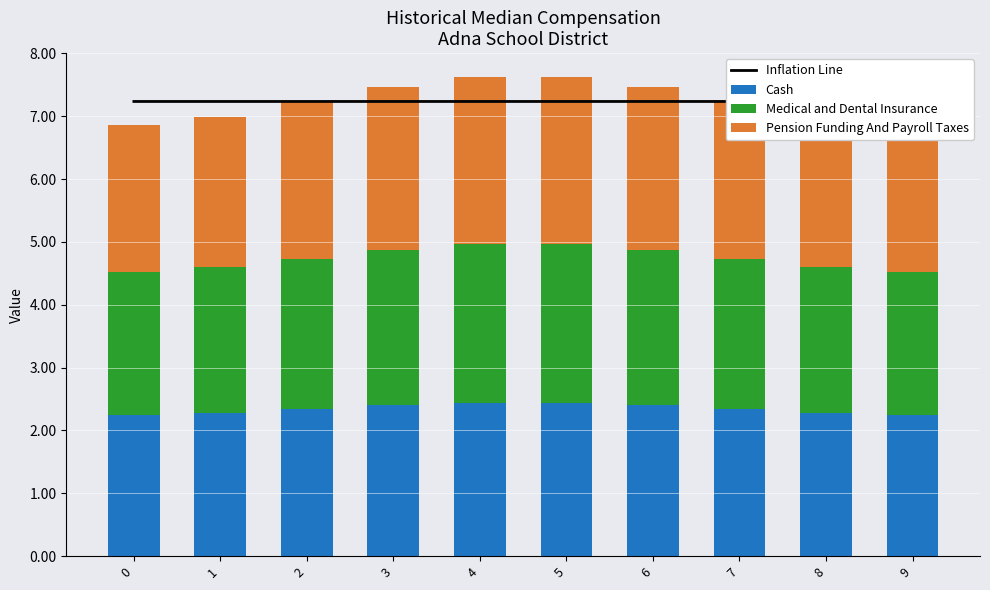

Count the Medical and Dental Insurance values in the range 2 to 3.

10